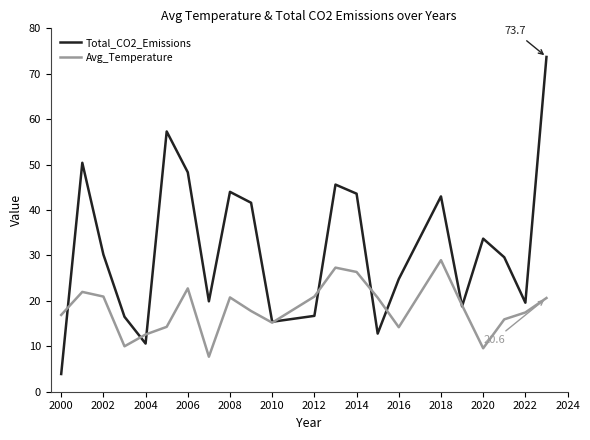

What is the minimum value for Total_CO2_Emissions?

3.9